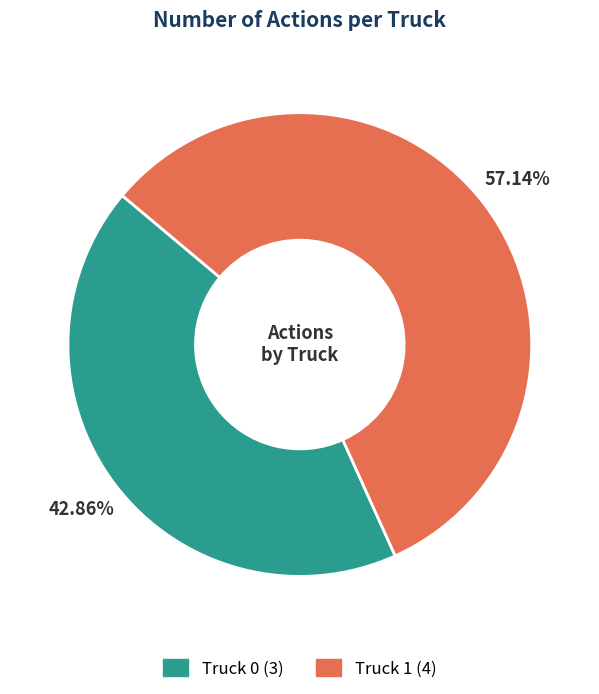

Rank the categories by value from highest to lowest.

Truck 1, Truck 0